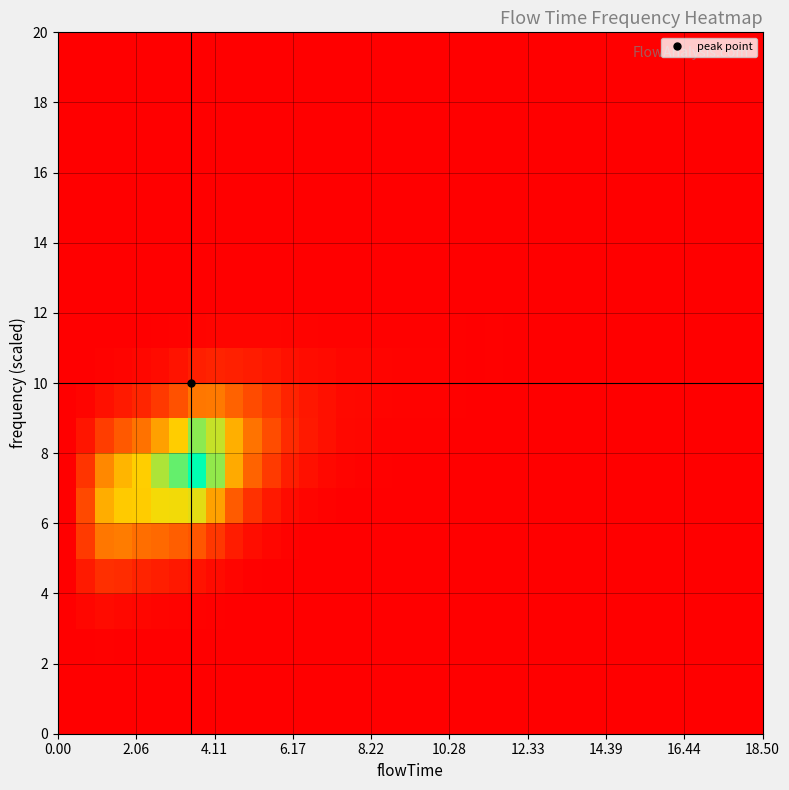

What is the maximum value shown in the chart?

1.1